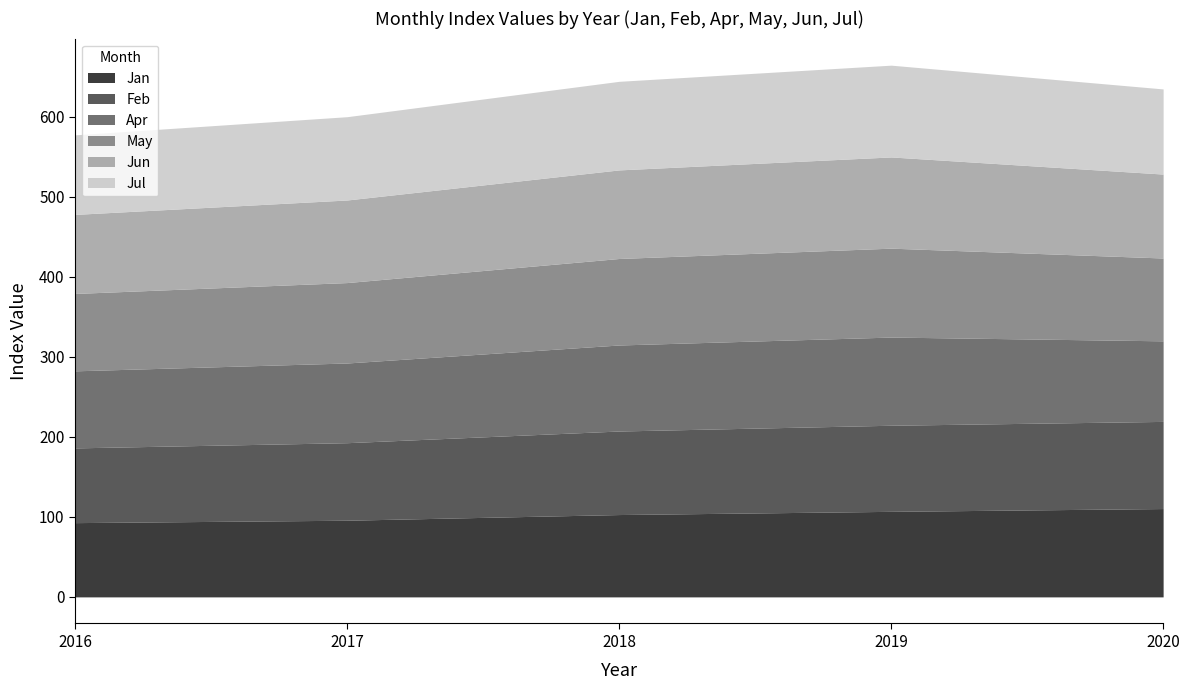

Read the Jan value at 2016.

92.8